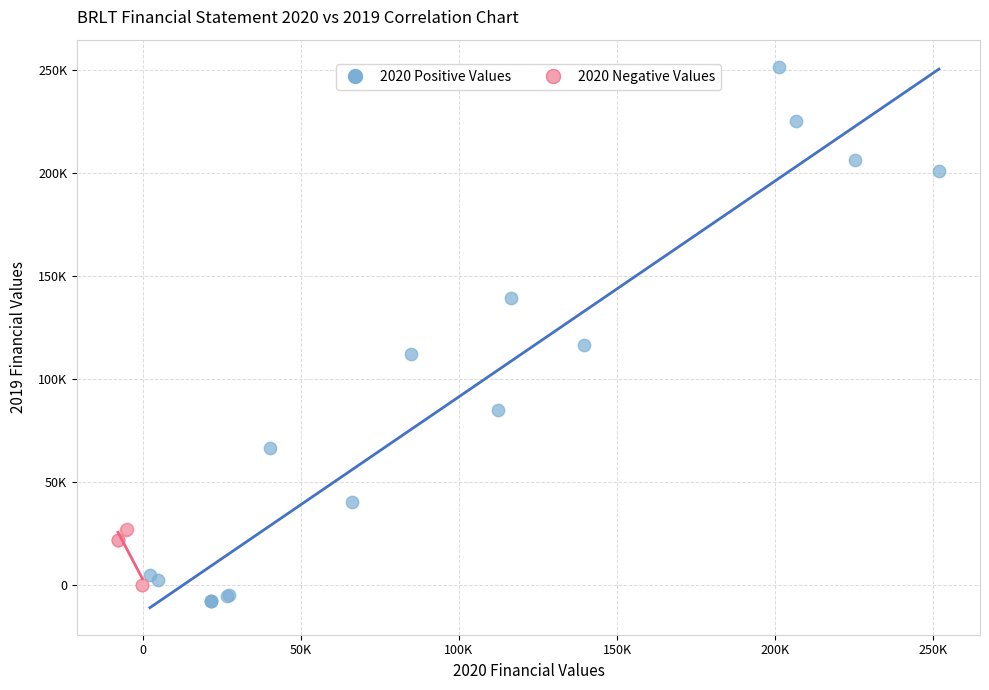

What are all the series names shown in the legend?

2020 Positive Values, 2020 Negative Values